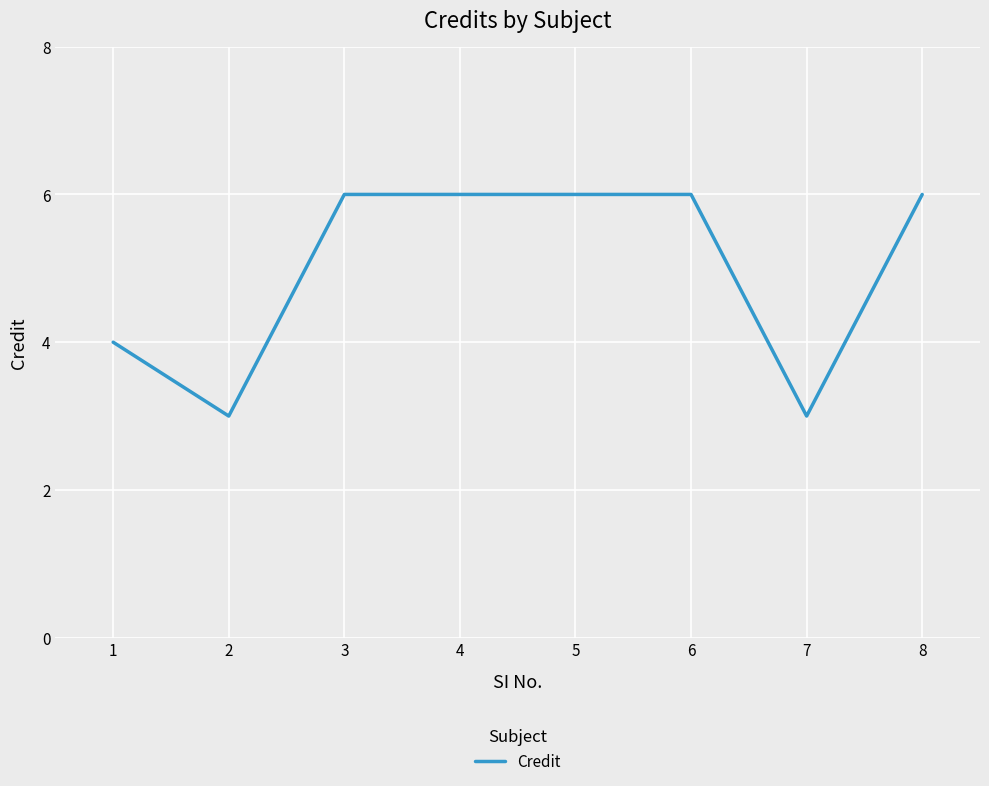

Read the value at 2.

3